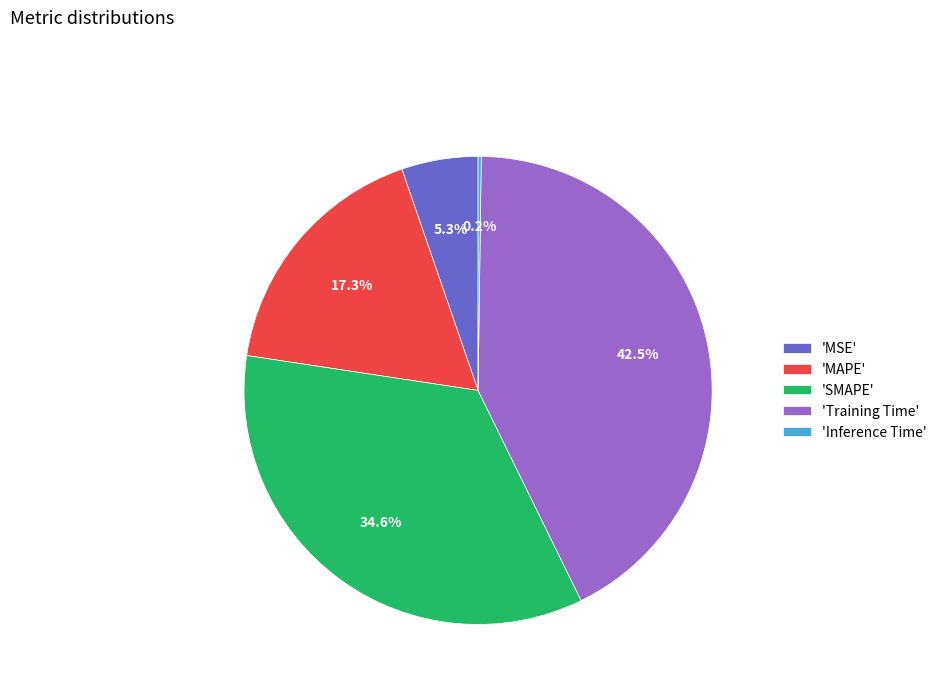

Do 'SMAPE' and 'Training Time' together represent more than half of the pie?

Yes